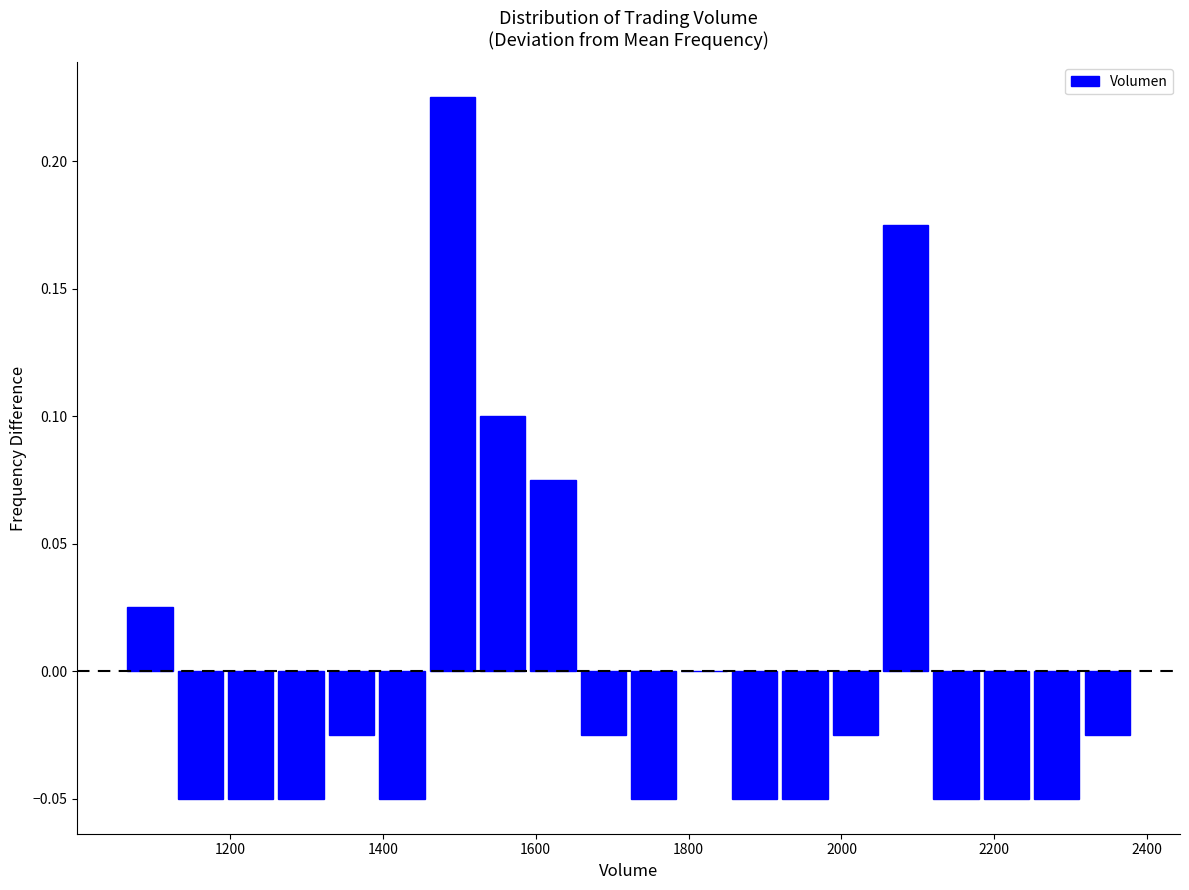

Around what value on the x-axis is the tallest bar? Give the approximate position of its centre, as read against the axis.

1500